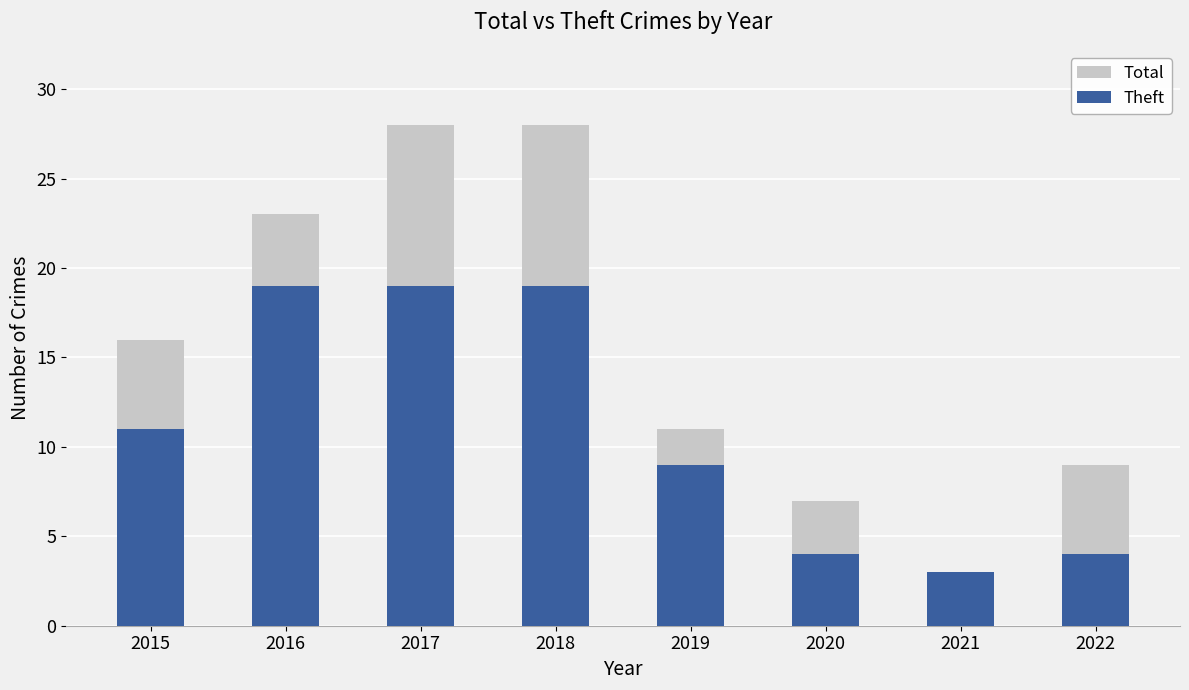

Which series has the largest total across all categories?

Total